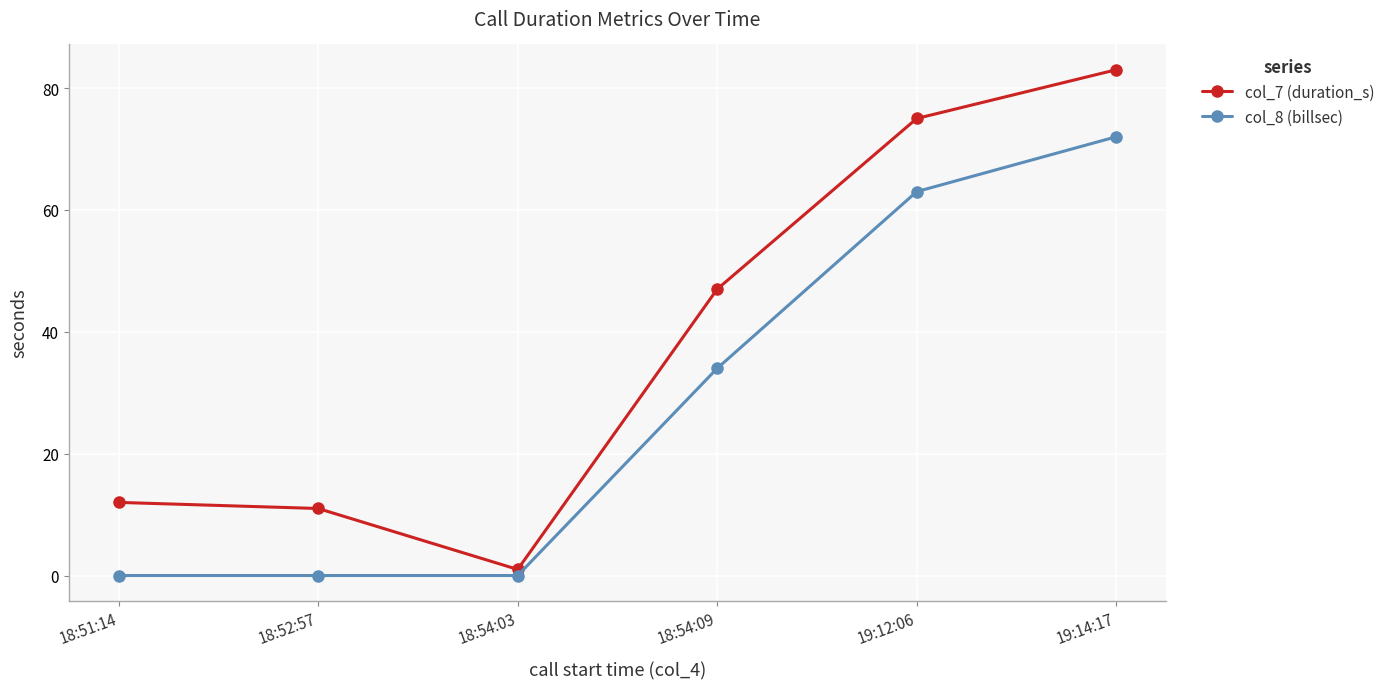

The col_8 (billsec) series shows 72 at 19:14:17. True or false?

True